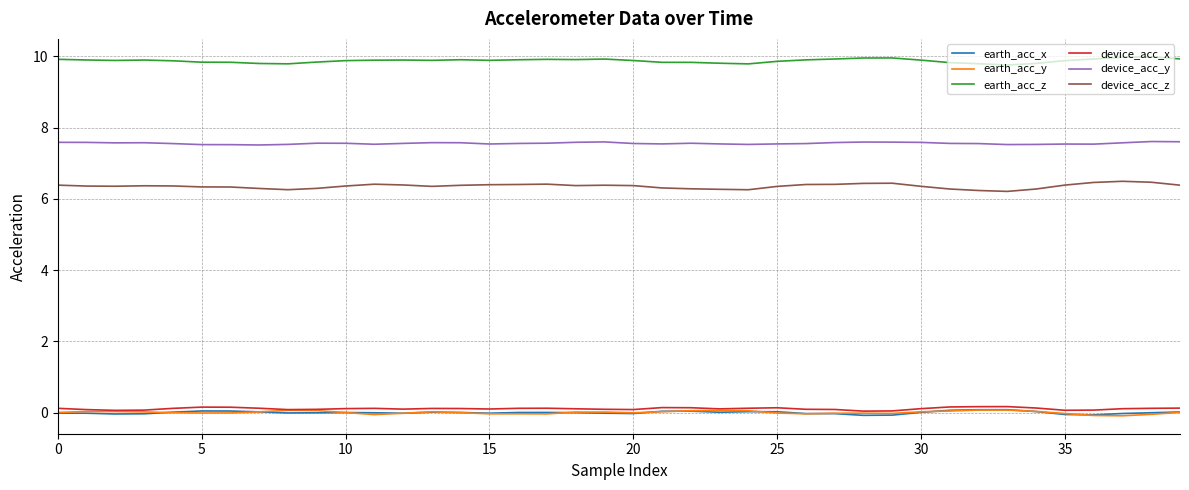

What is the lowest value of the earth_acc_z series?

9.8